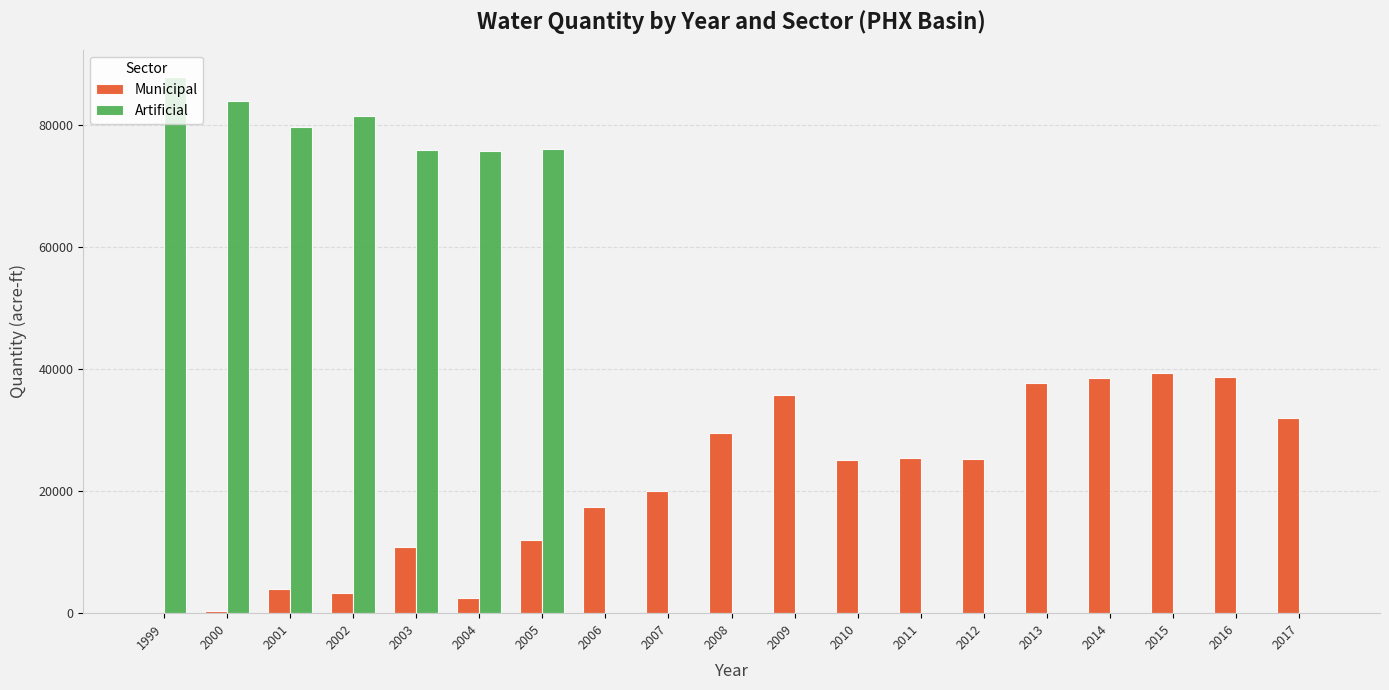

What is the highest value of the Artificial series?

88002.0